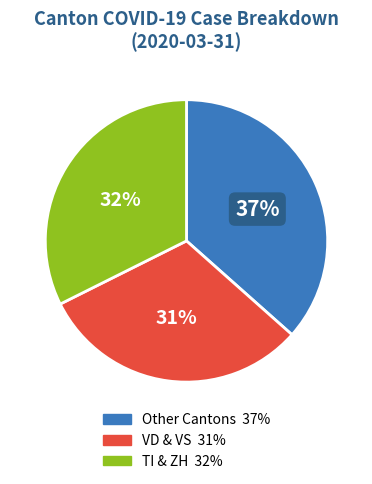

To the nearest percent, what is the average slice percentage?

33%